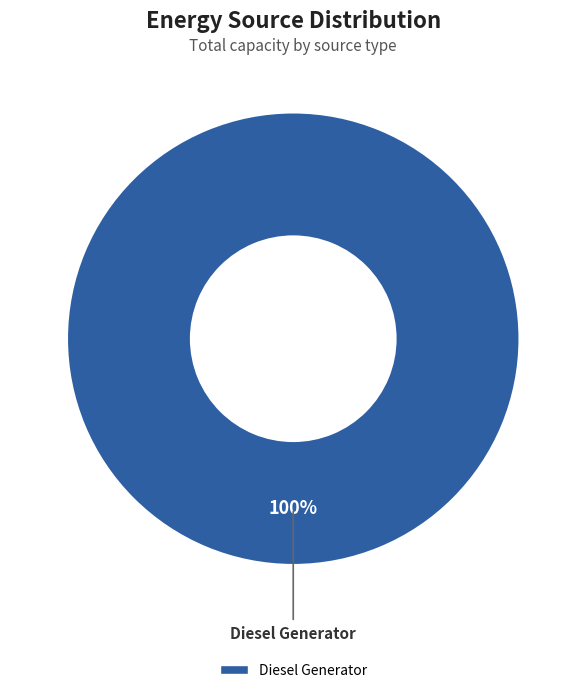

Is there a majority slice in this chart?

Yes